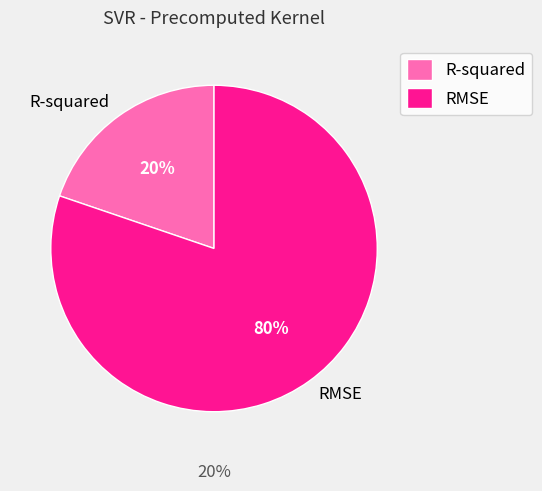

True or false: R-squared accounts for 20% of the total.

True